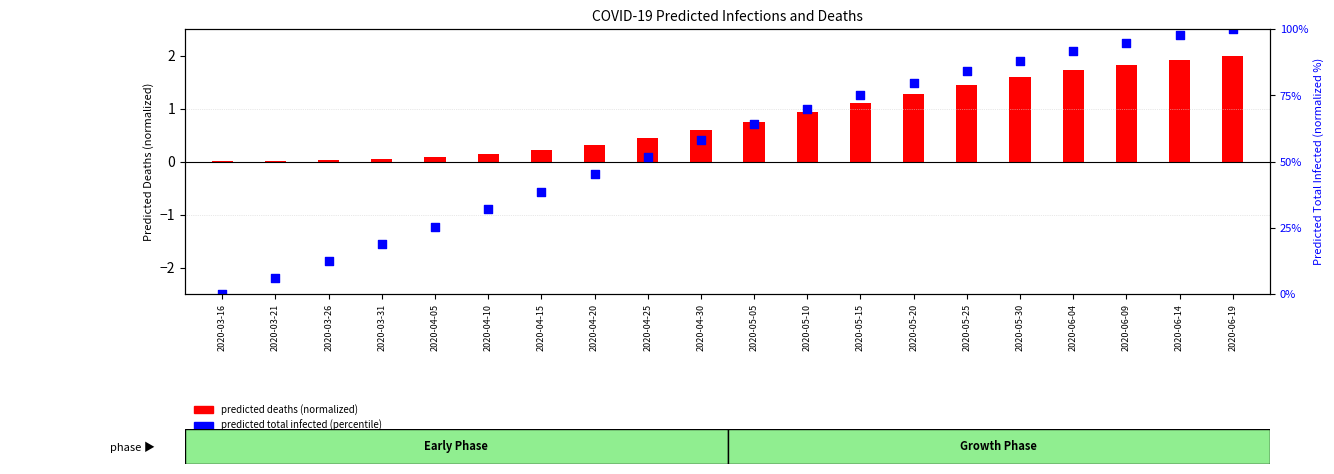

Which series has the largest total across all categories?

predicted total infected (percentile)